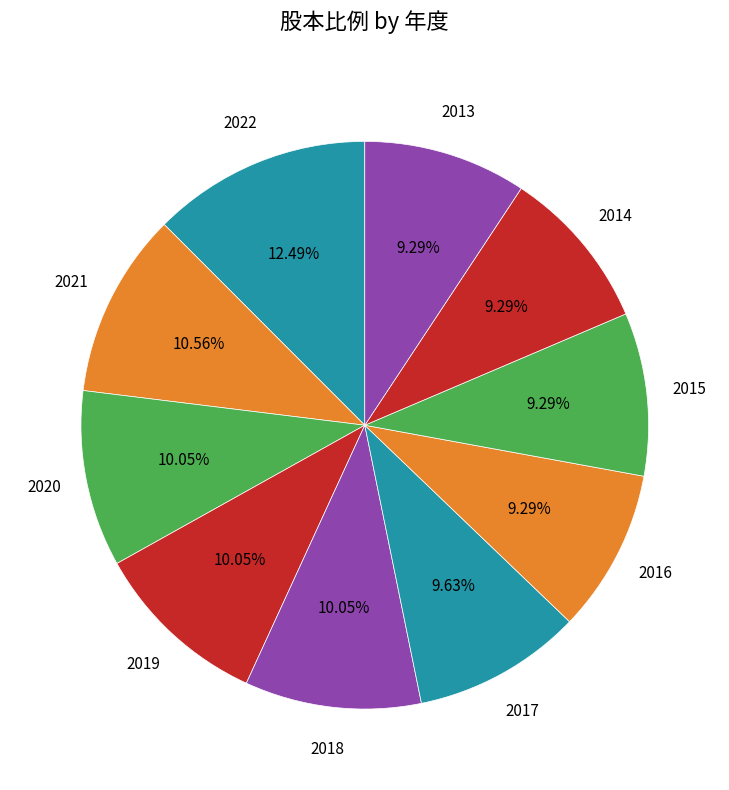

Is there any slice that represents more than half of the pie?

No